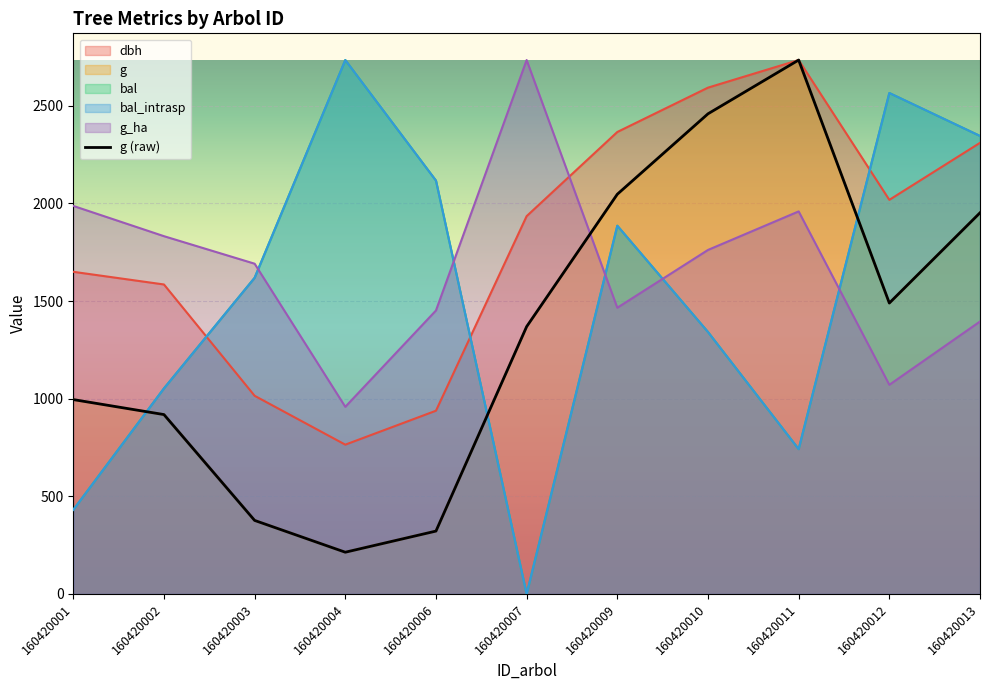

Which category has the lowest value across all series?

160420004